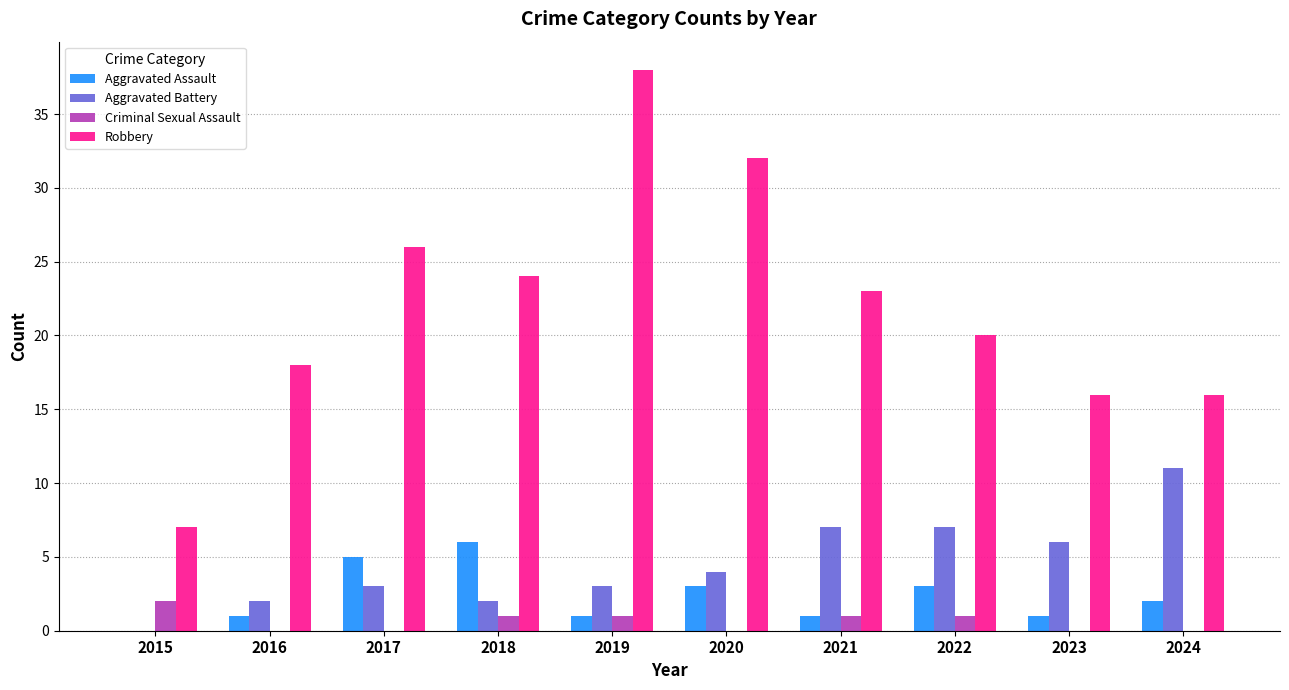

What is the maximum value shown in the chart?

38